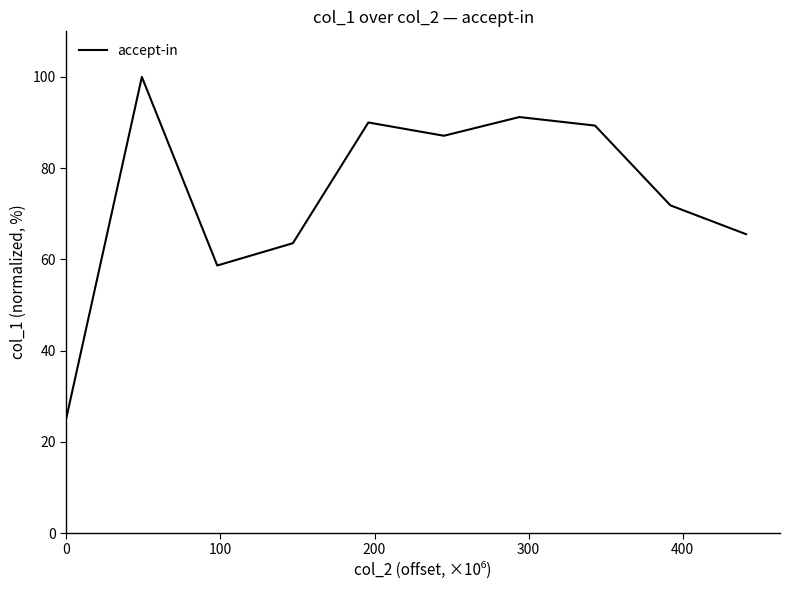

What is the difference between the maximum and minimum values?

74.9